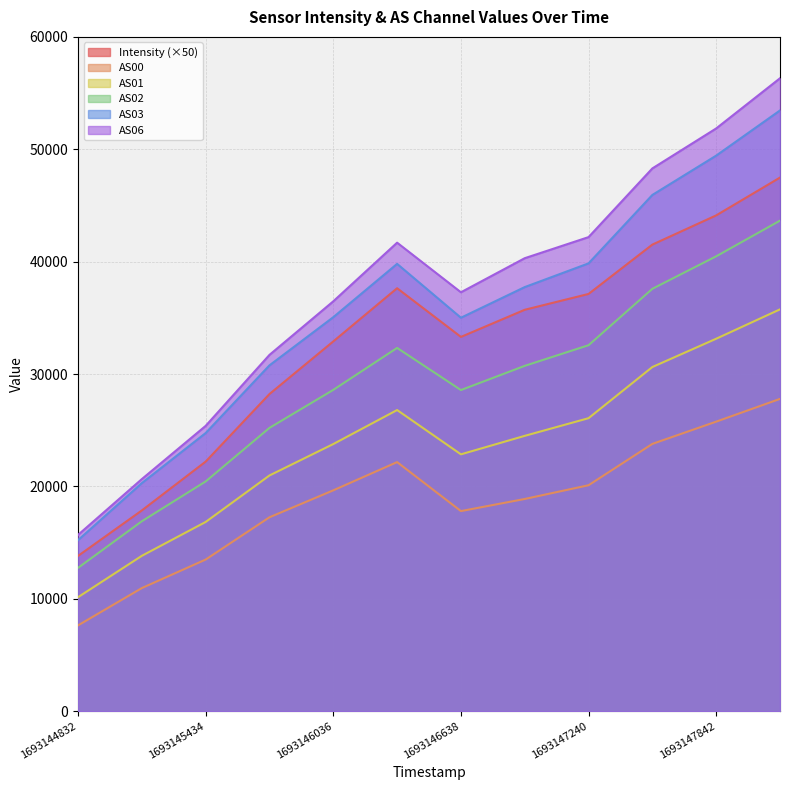

What is the difference between the second highest and second lowest values in the AS03 series?

29142.0